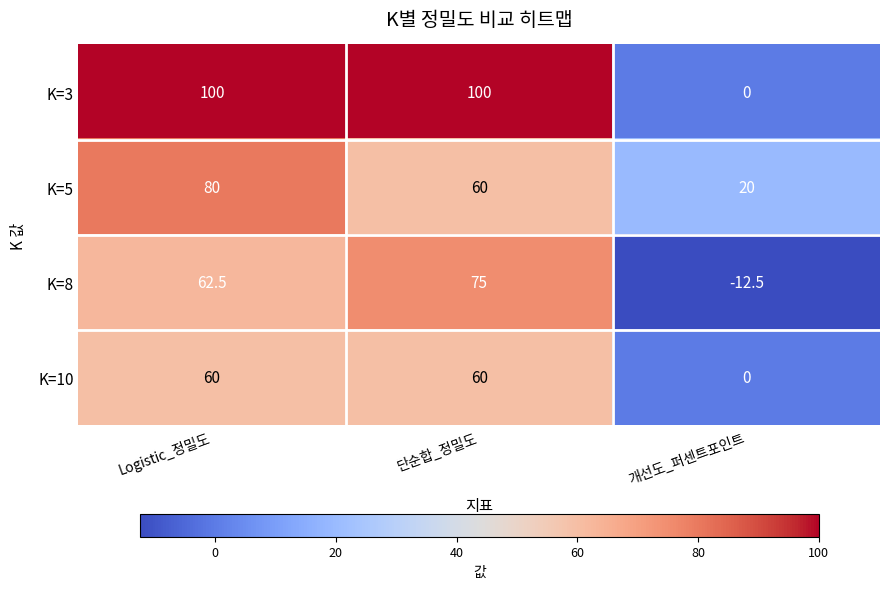

Where does the K=8 series first go above 62?

Logistic_정밀도